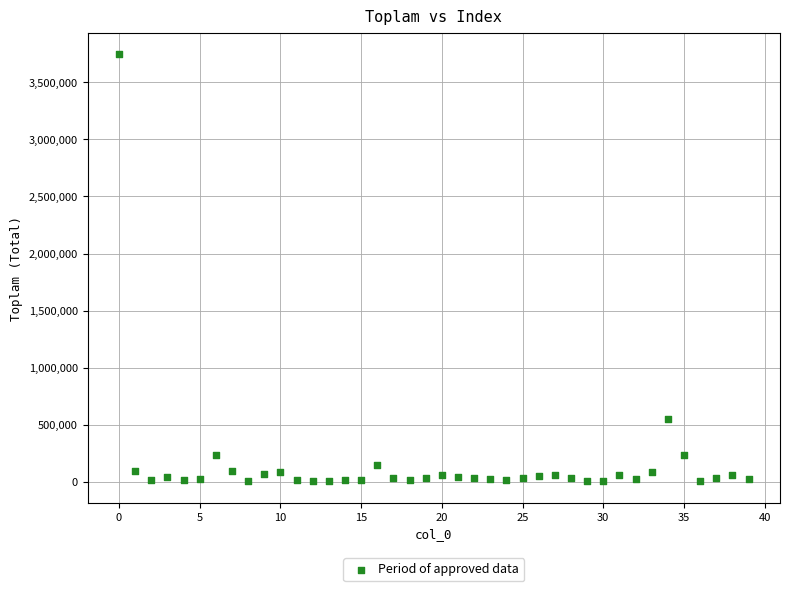

What is the range of Y values (max minus min)?

3741459